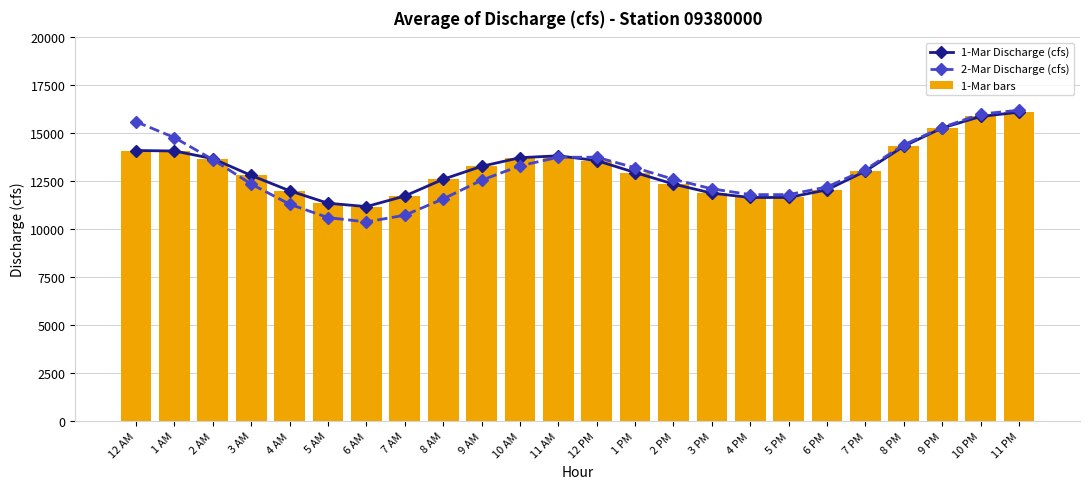

What is the spread (max minus min) of values at 9 PM?

25